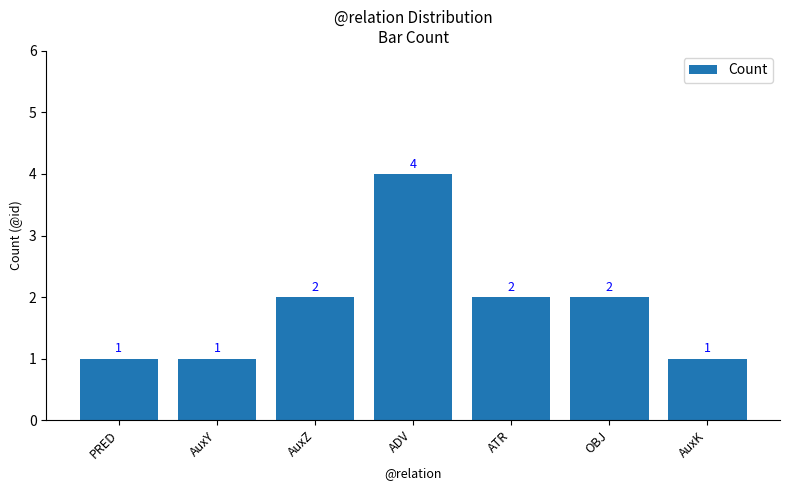

What is the maximum value shown in the chart?

4